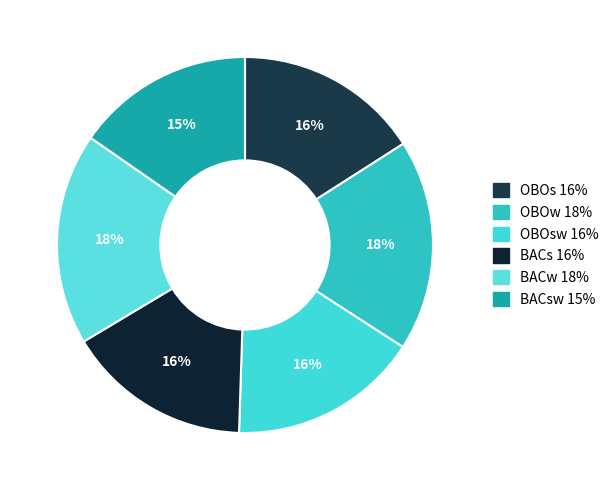

Which category has the biggest portion of the pie?

BACw